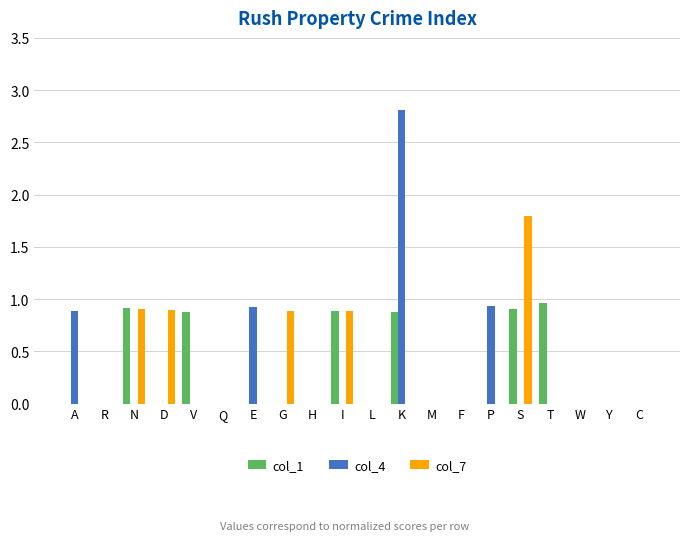

At which label does col_7 reach its peak?

S